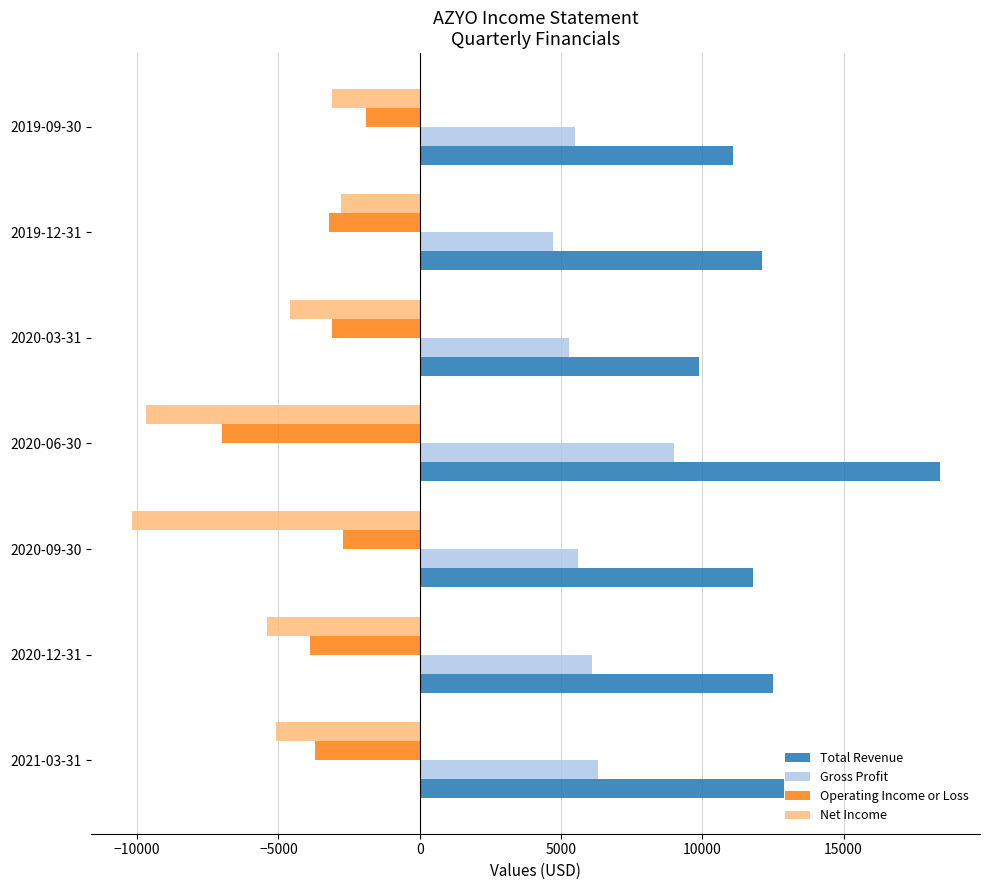

The value of Total Revenue at 2019-09-30 is 11100. True or false?

True